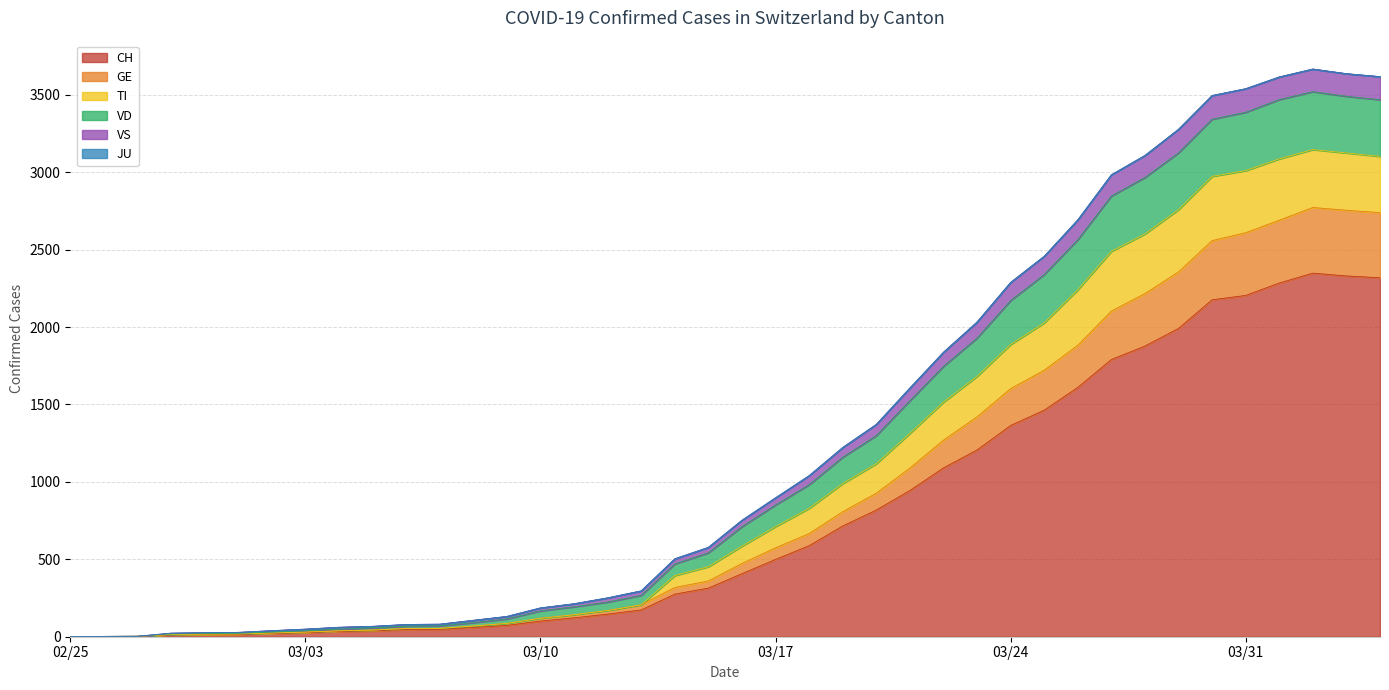

How many values in VD are above zero?

39